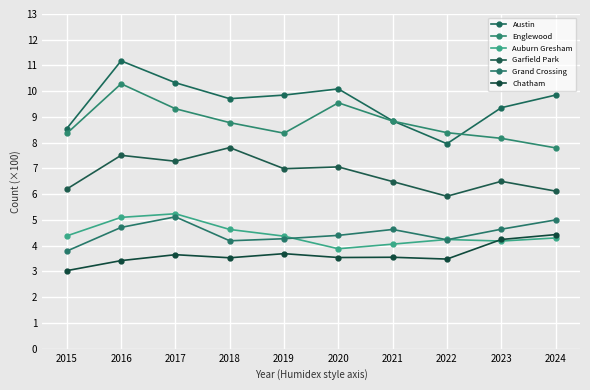

At which label does Austin reach its peak?

2016